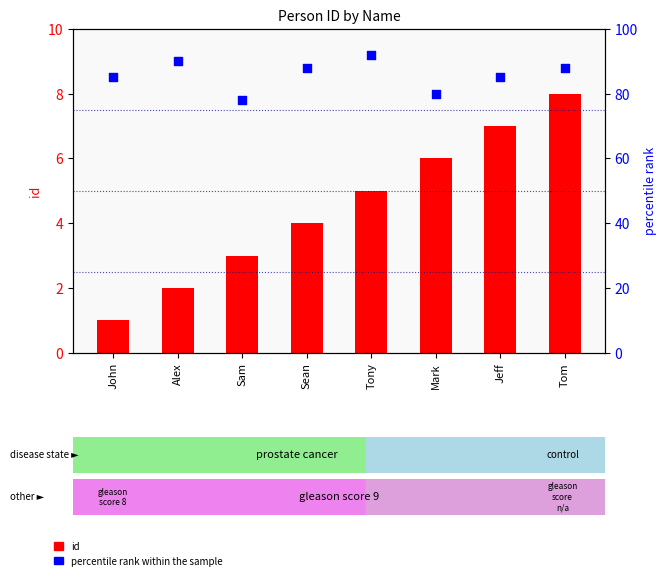

Is the value of percentile rank within the sample at Sam greater than the value of id at Alex?

Yes